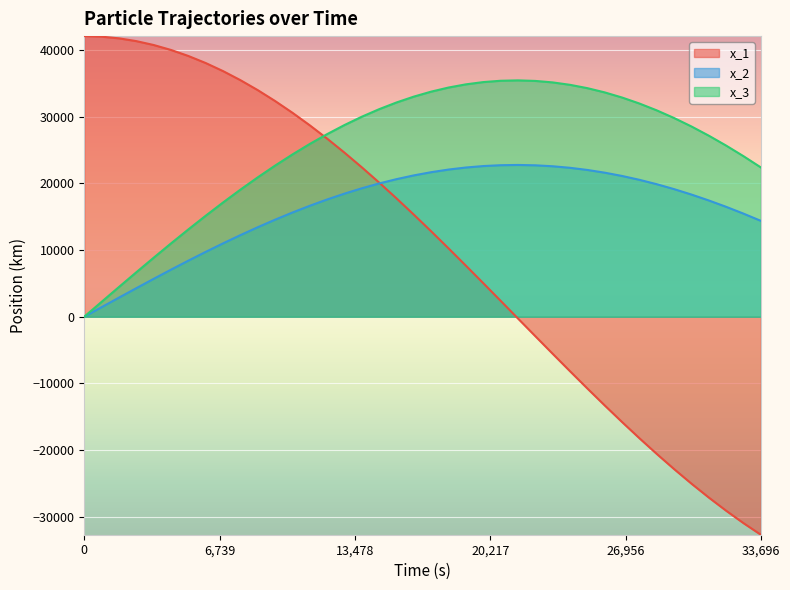

The value of x_3 at 0 is 16885.9. True or false?

False